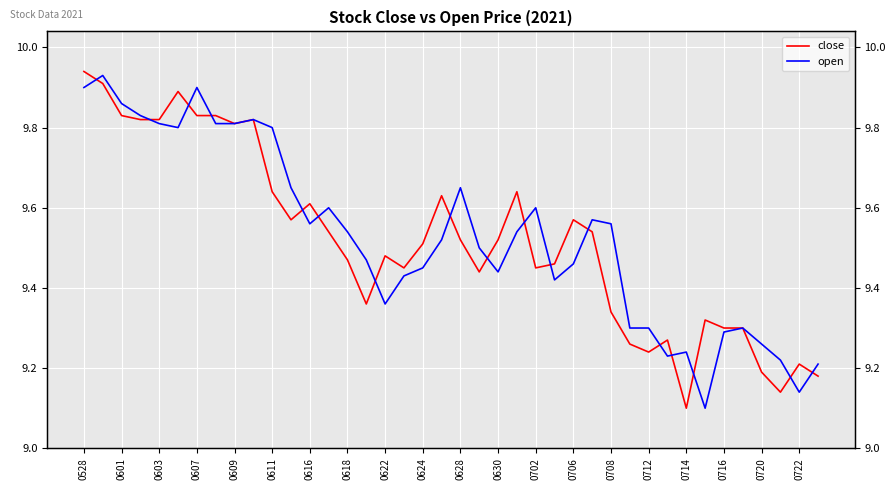

How many times do close and open cross each other?

17